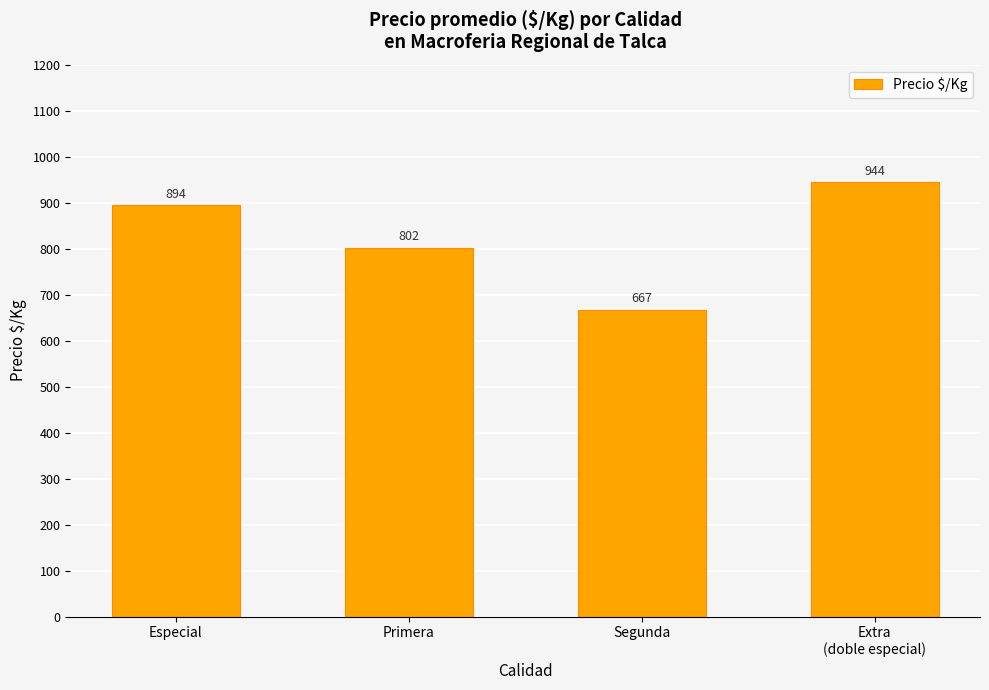

What is the difference between the maximum and minimum values?

277.3